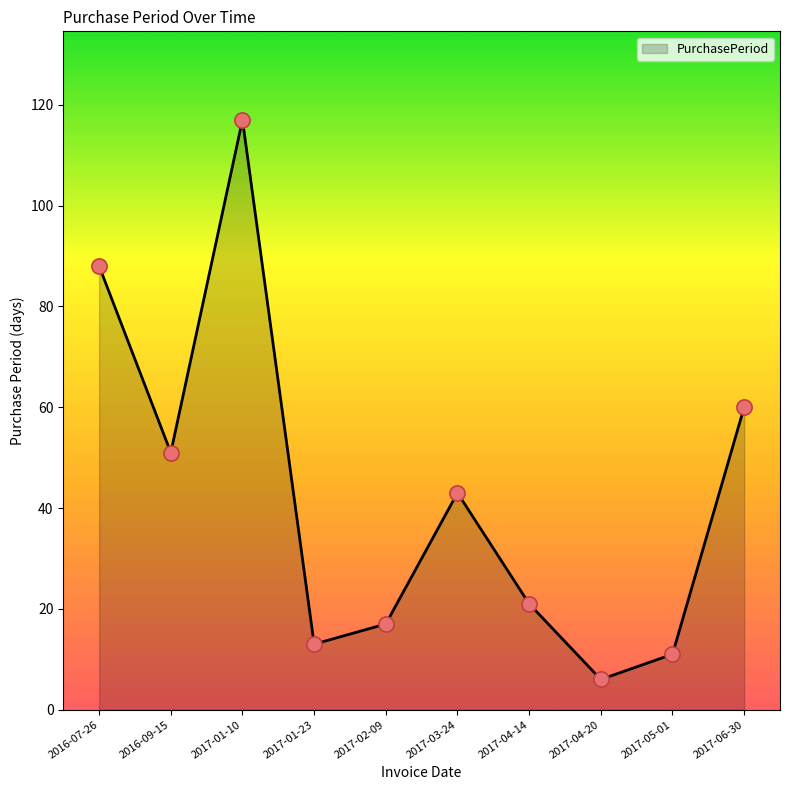

Which has a higher value, 2017-04-14 or 2017-04-20?

2017-04-14